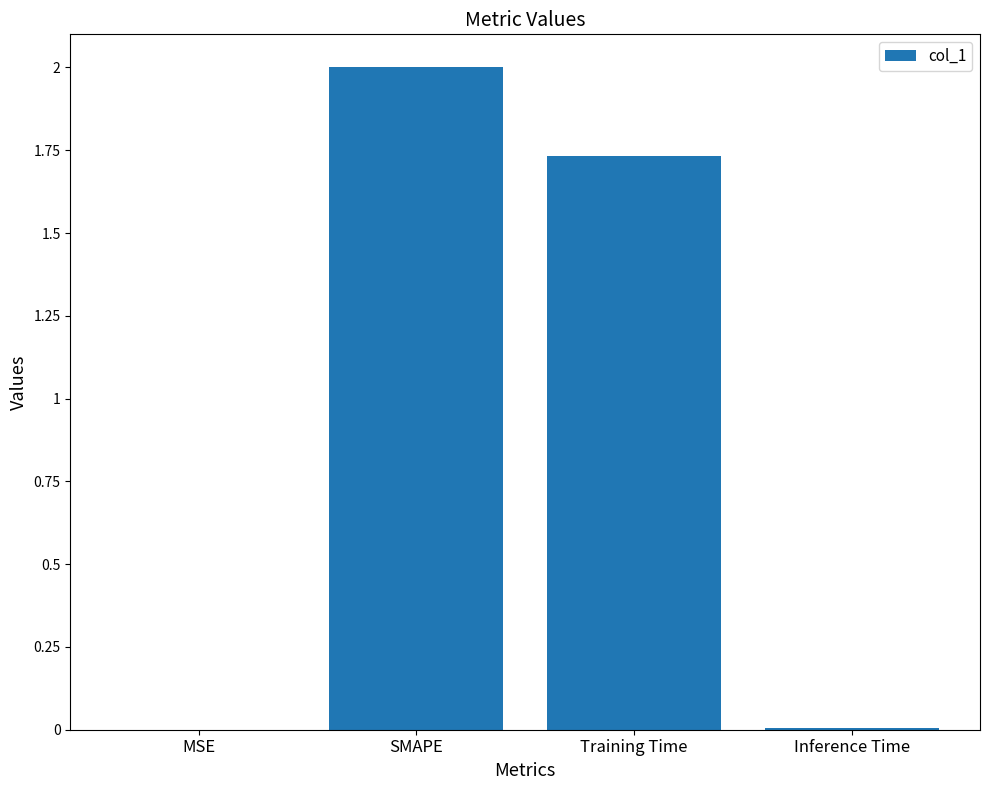

What is the greatest value displayed?

2.0